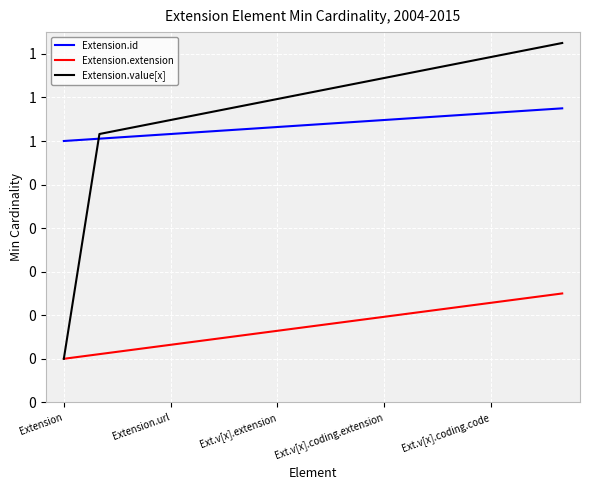

What are all the series names shown in the legend?

Extension.id, Extension.extension, Extension.value[x]